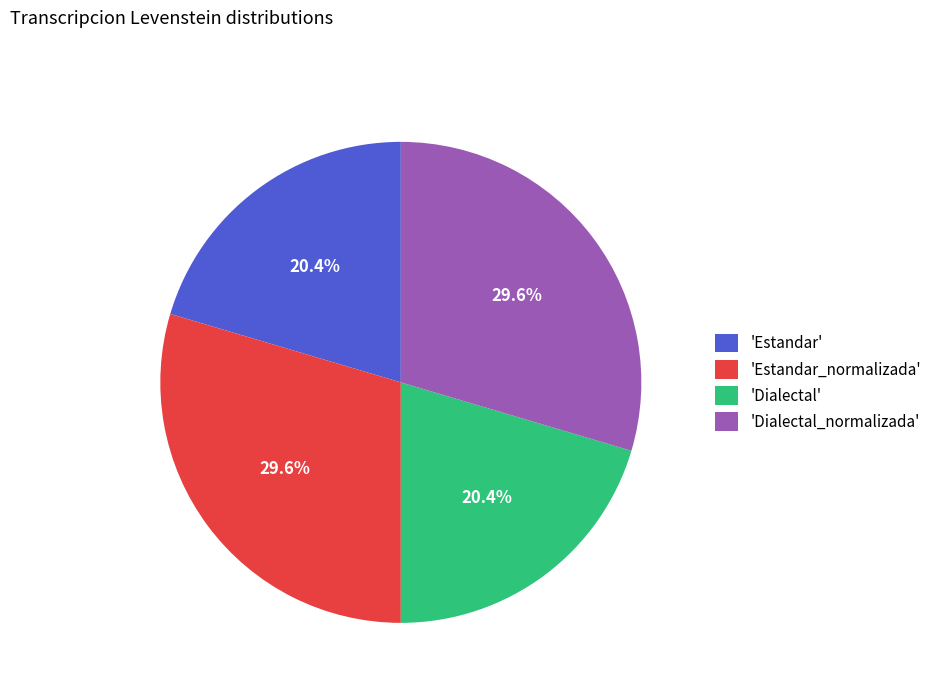

What percentage do 'Dialectal' and 'Estandar_normalizada' together represent?

50.0%